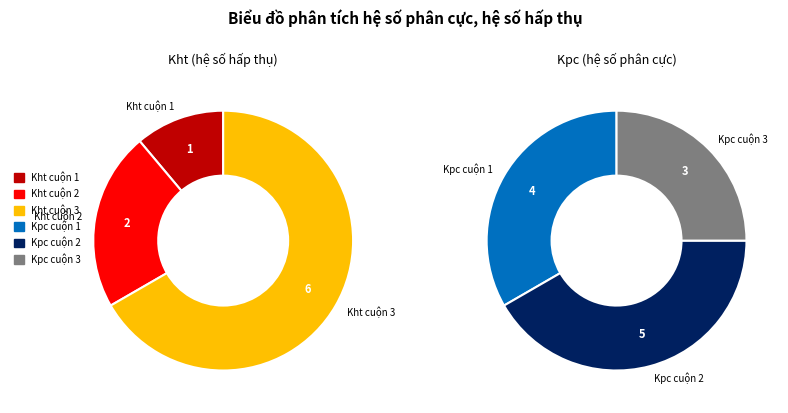

How many segments does this pie chart have?

6